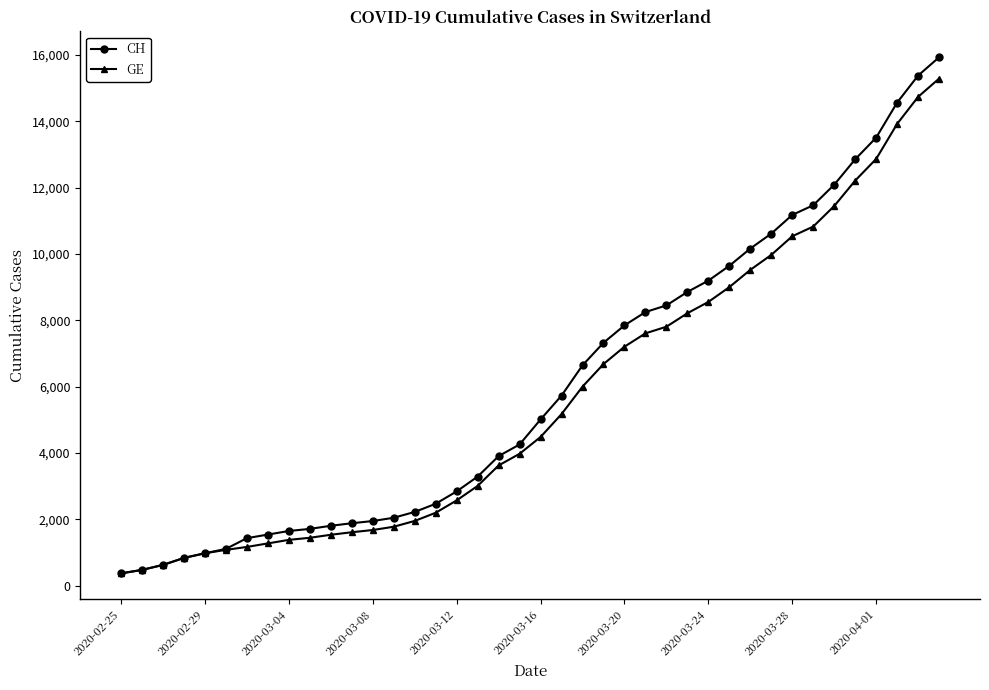

What is the maximum value for GE?

15284